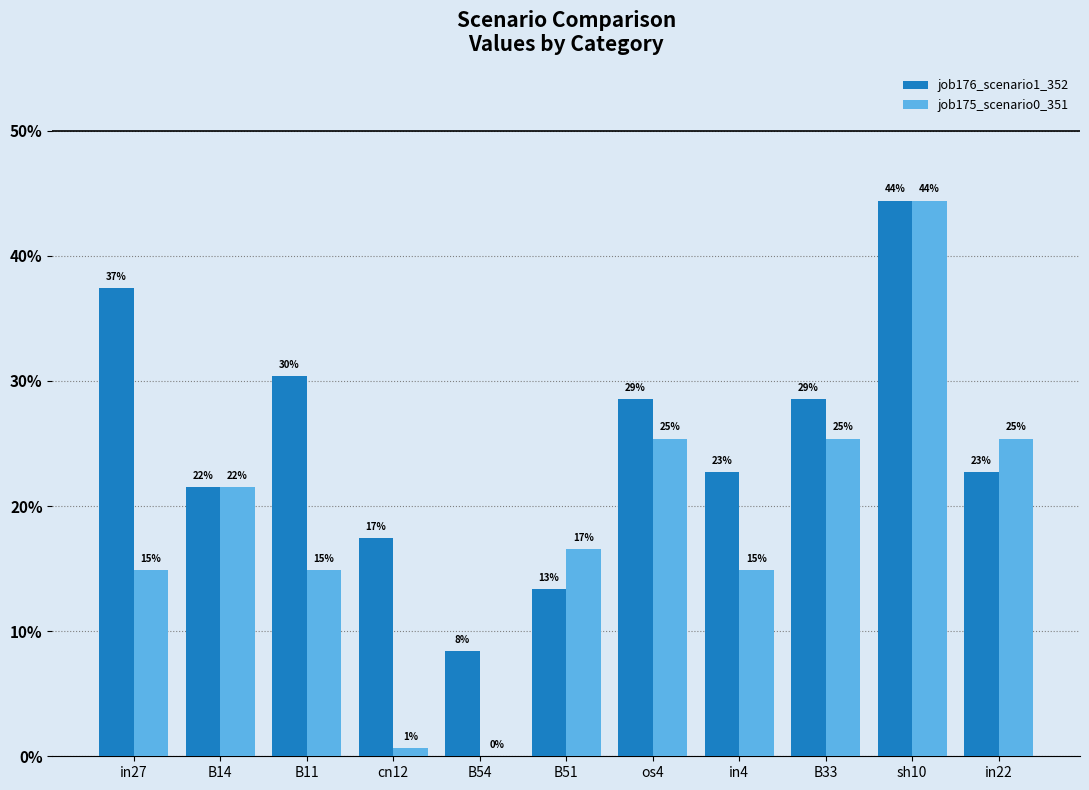

Which category has the lowest value across all series?

B54